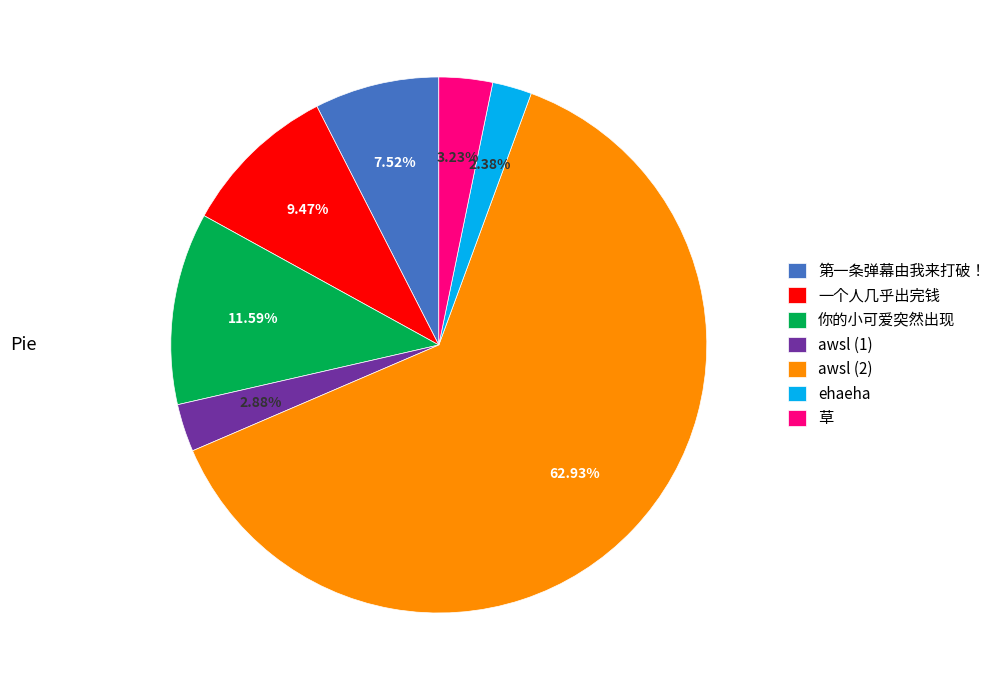

Which slice is the smallest?

ehaeha